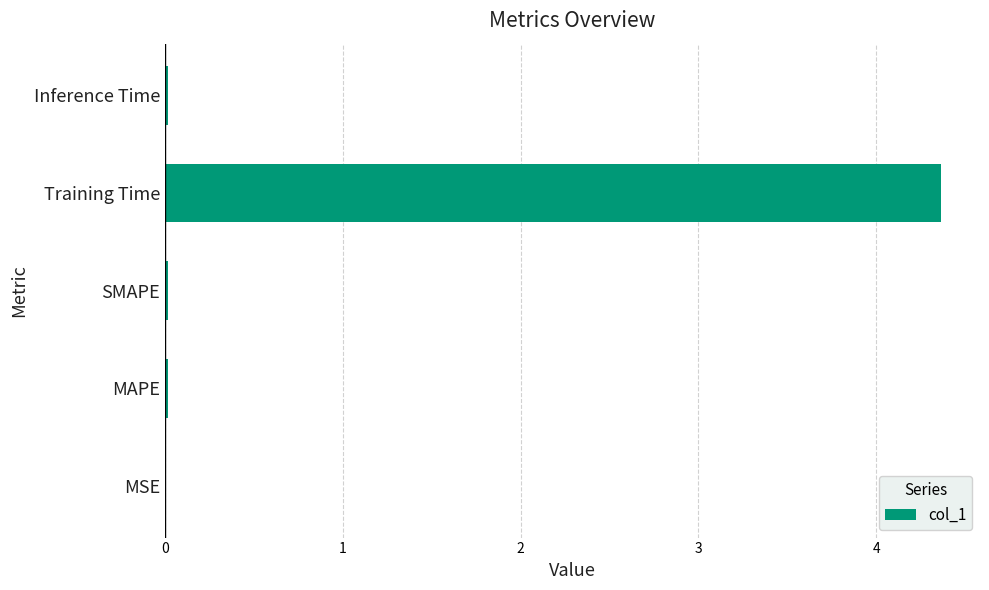

The chart shows a value of 4.4 at Training Time. True or false?

True